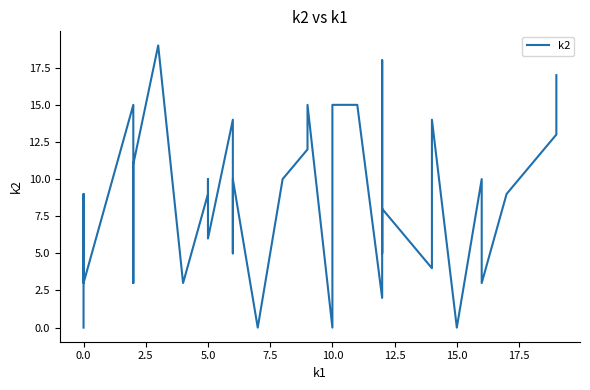

How many categories are shown in the chart?

40